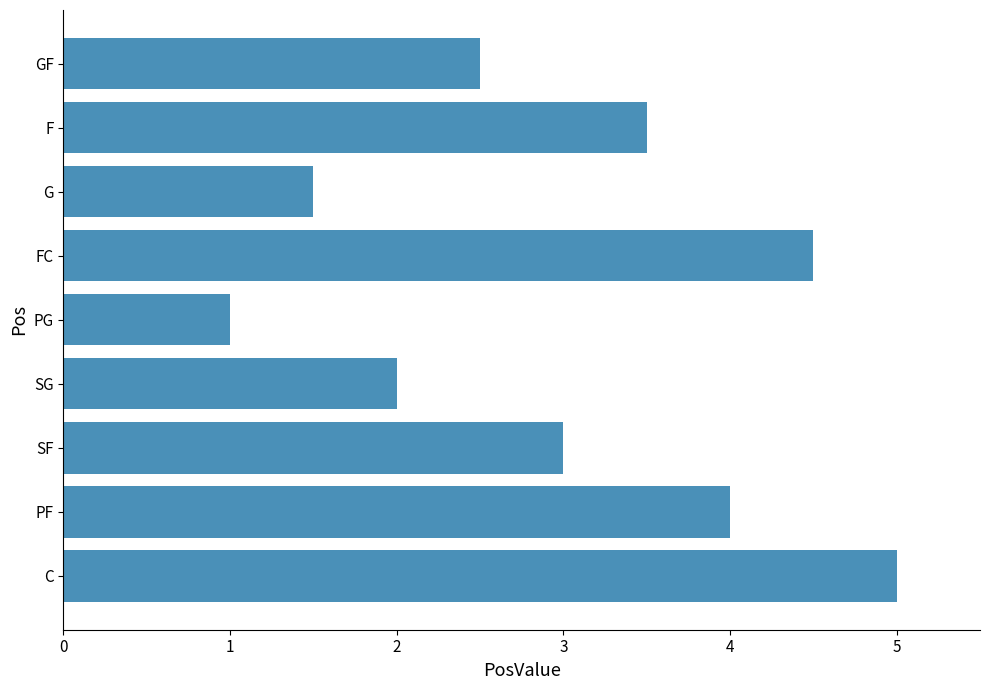

Count the values in the range 2 to 4.

5